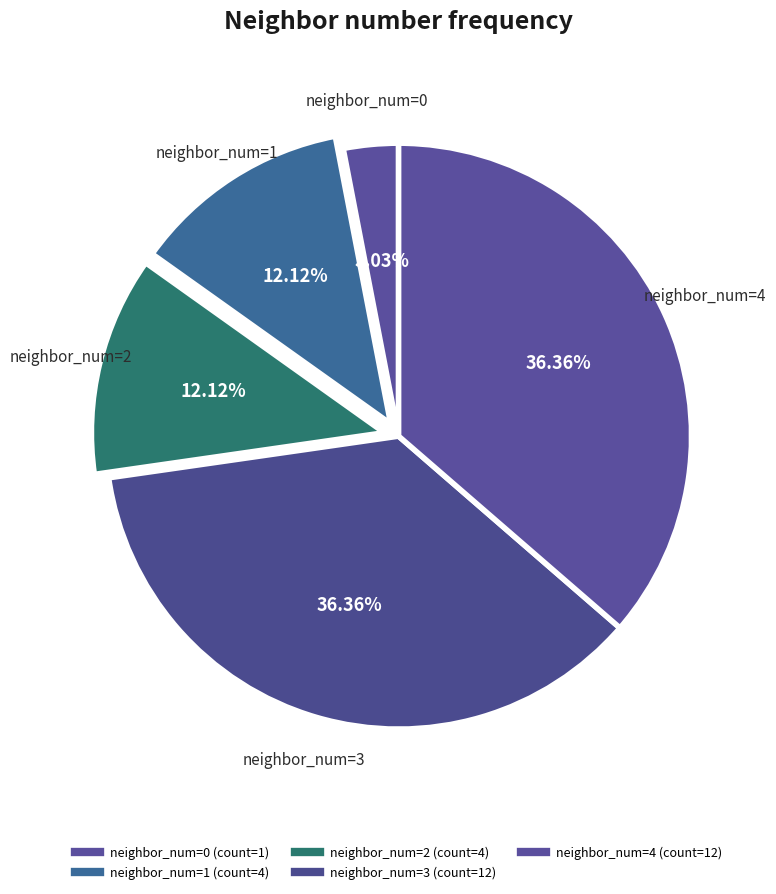

Does any single category account for the majority?

No